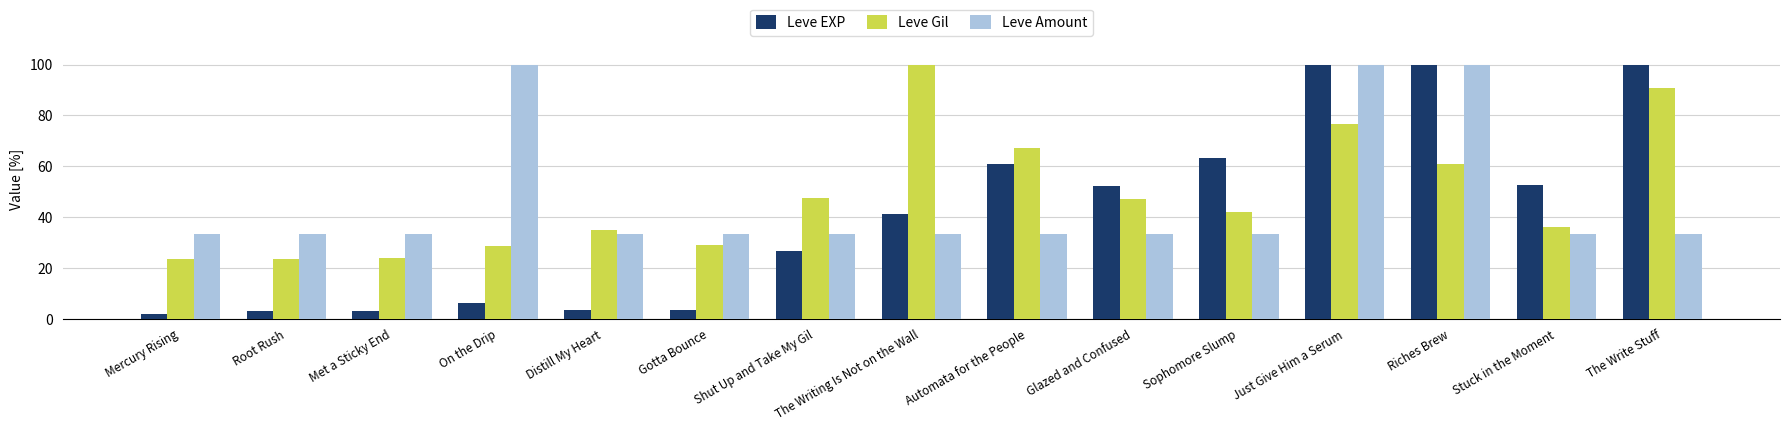

Is the value of Leve Amount at Met a Sticky End greater than the value of Leve EXP at On the Drip?

Yes